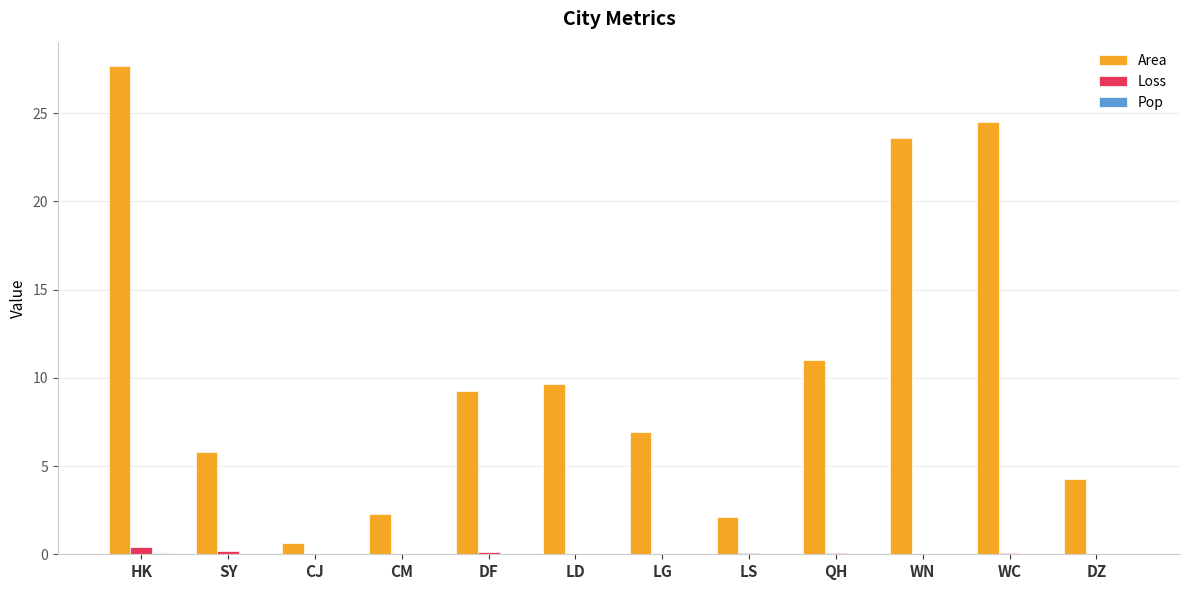

True or false: Area has a value of 2.1 at LS.

True